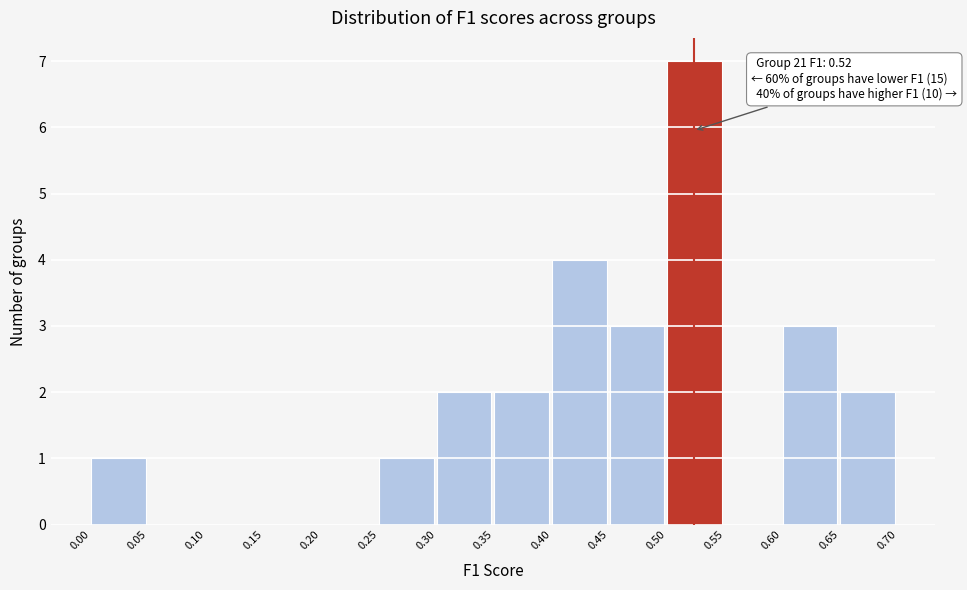

Over which range of the x-axis is the bar tallest?

0.50 to 0.55